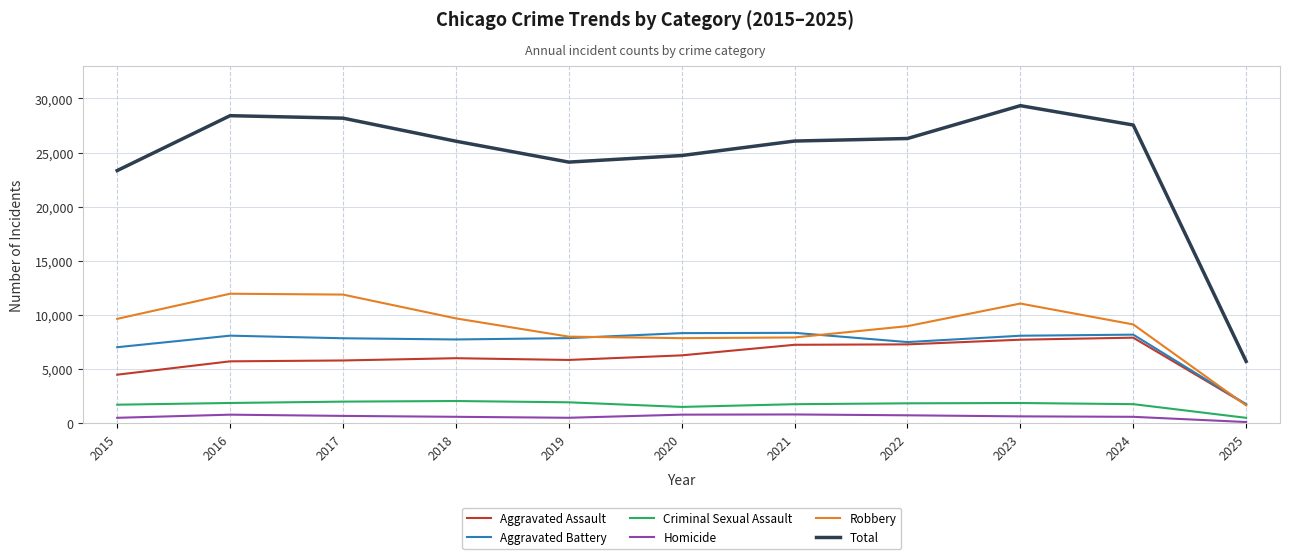

Which series has the largest total across all categories?

Total